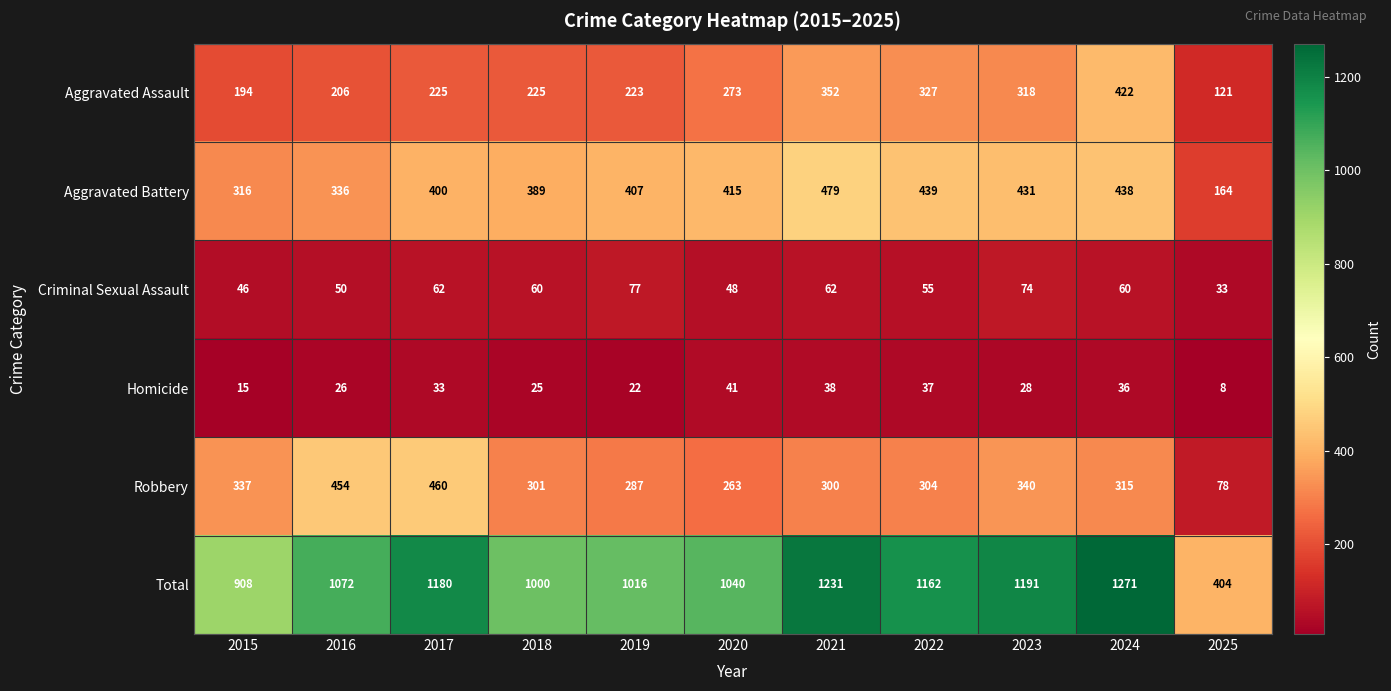

How many data points in Aggravated Battery are less than 407?

5